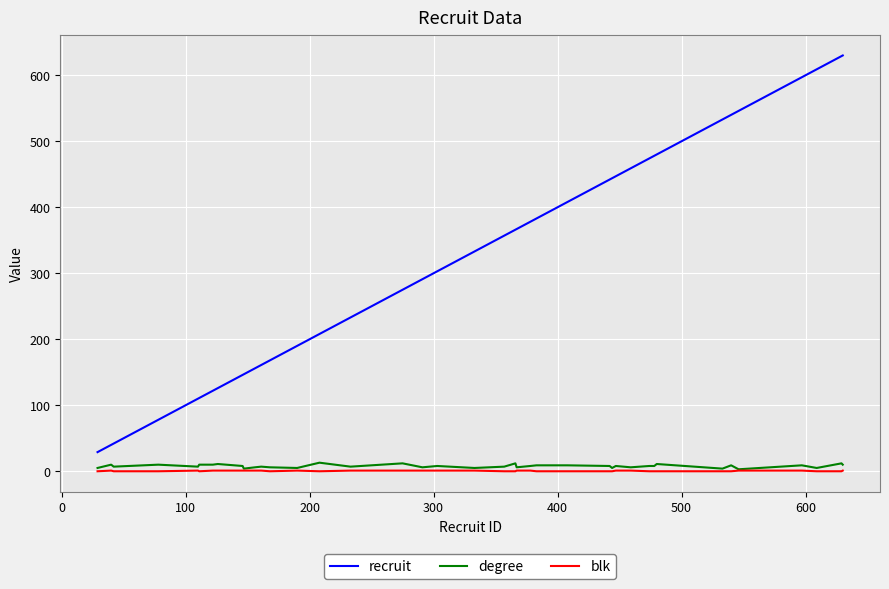

Which series has the widest spread of values?

recruit